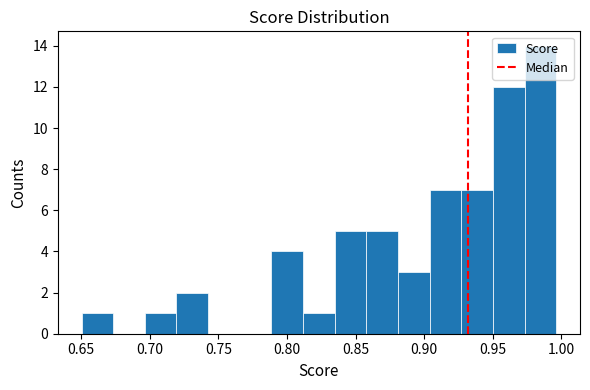

Reading left to right, transcribe this chart: for each bar, give the range it covers on the x-axis and its height. Neither the bar edges nor the heights are printed on the chart, so give them approximately, as read against the axes.

0.650 to 0.675: 1
0.675 to 0.695: 0
0.695 to 0.720: 1
0.720 to 0.740: 2
0.740 to 0.765: 0
0.765 to 0.790: 0
0.790 to 0.810: 4
0.810 to 0.835: 1
0.835 to 0.860: 5
0.860 to 0.880: 5
0.880 to 0.905: 3
0.905 to 0.925: 7
0.925 to 0.950: 7
0.950 to 0.975: 12
0.975 to 0.995: 14